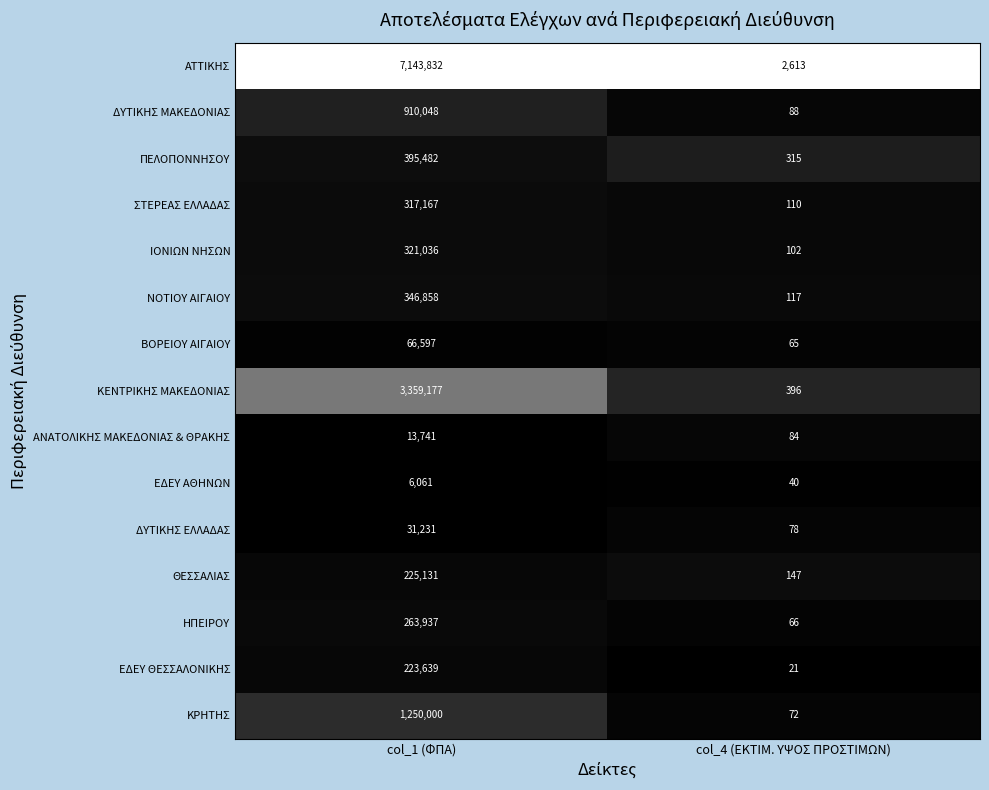

Which series has the widest spread of values?

ΑΤΤΙΚΗΣ